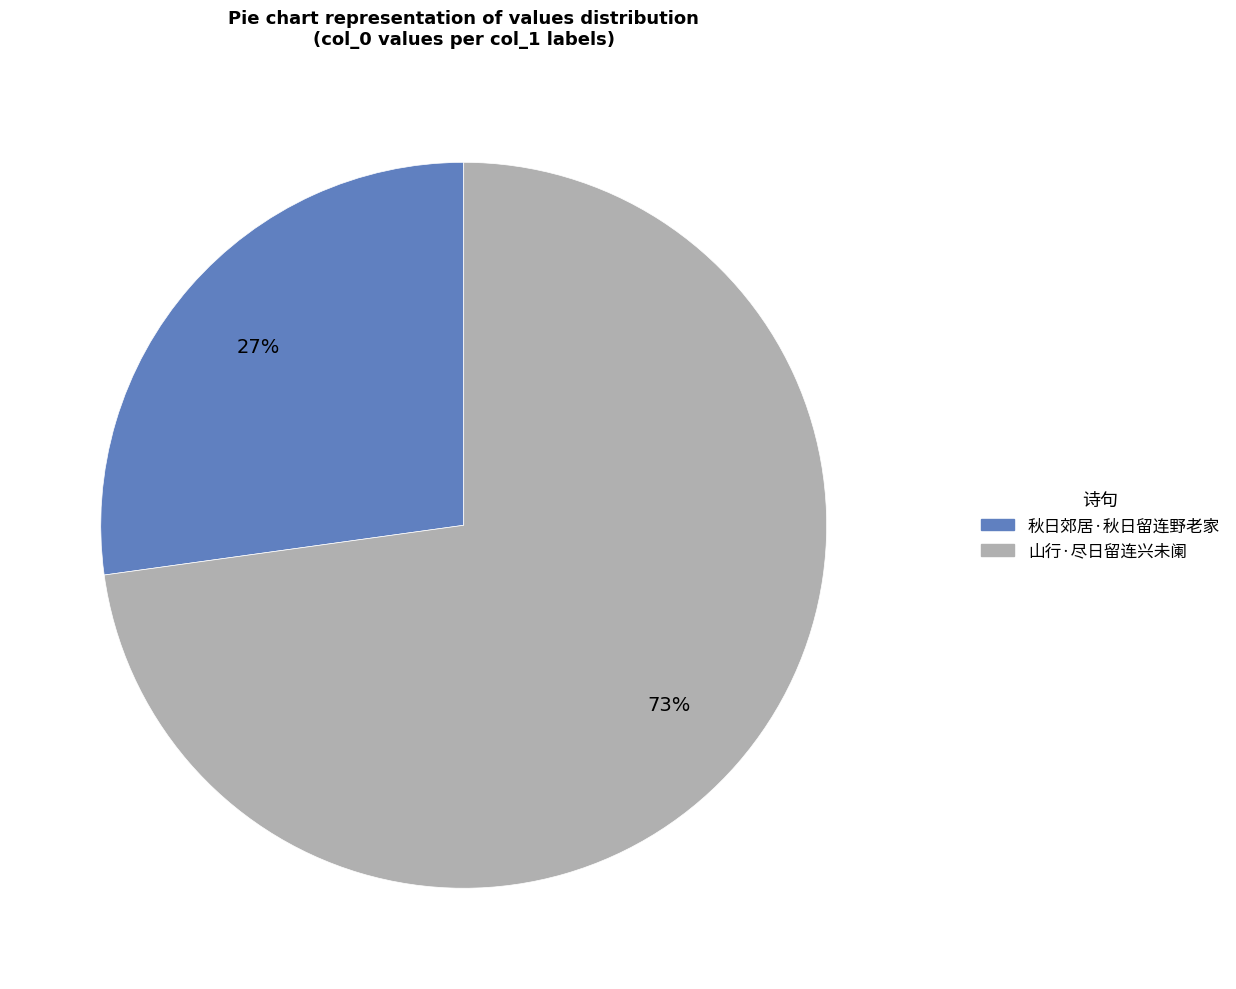

What is the change in value from 秋日郊居·秋日留连野老家 to 山行·尽日留连兴未阑?

+134368